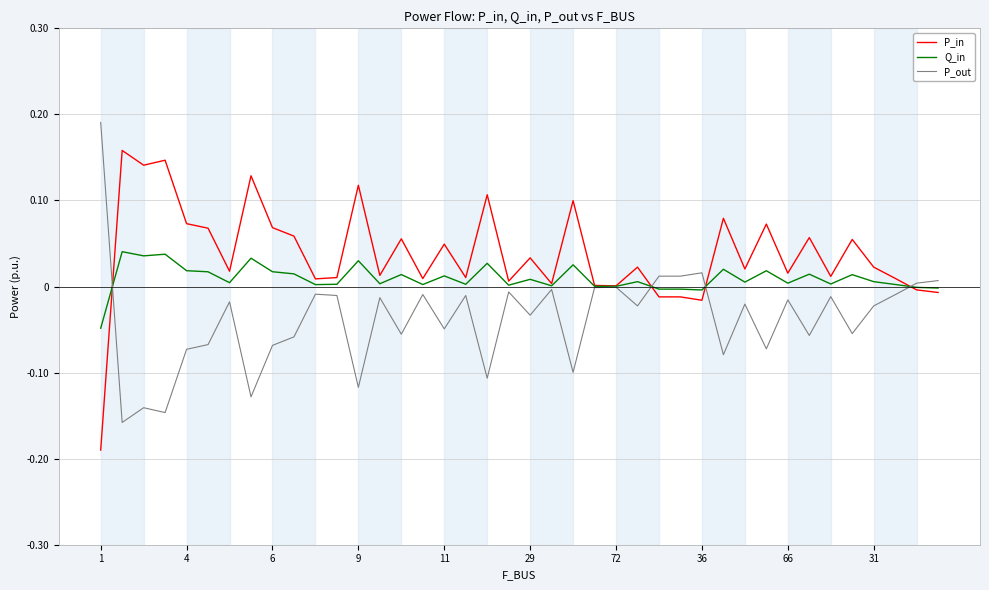

Rank the series by their average value, from lowest to highest.

P_out, Q_in, P_in